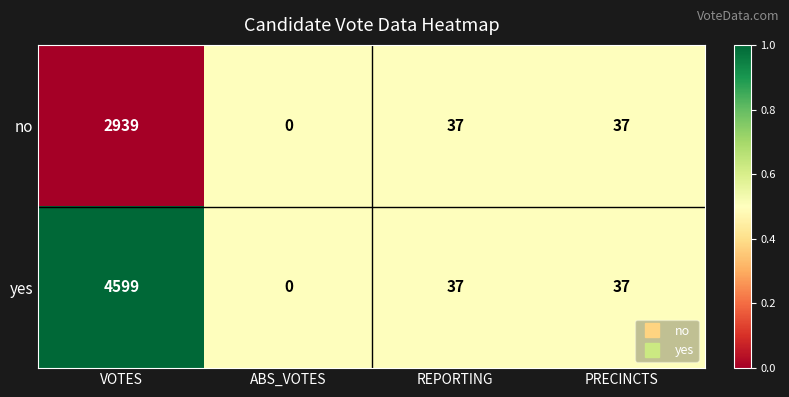

Which series has the largest range (max minus min)?

yes